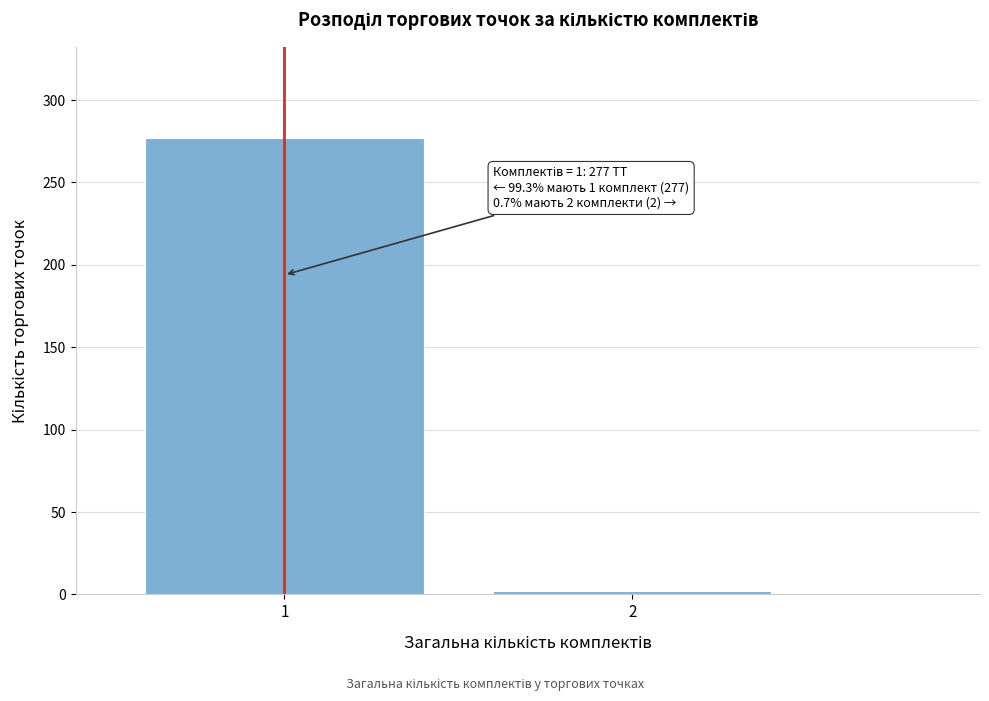

Reading right to left, list all the values displayed in this chart.

2	277